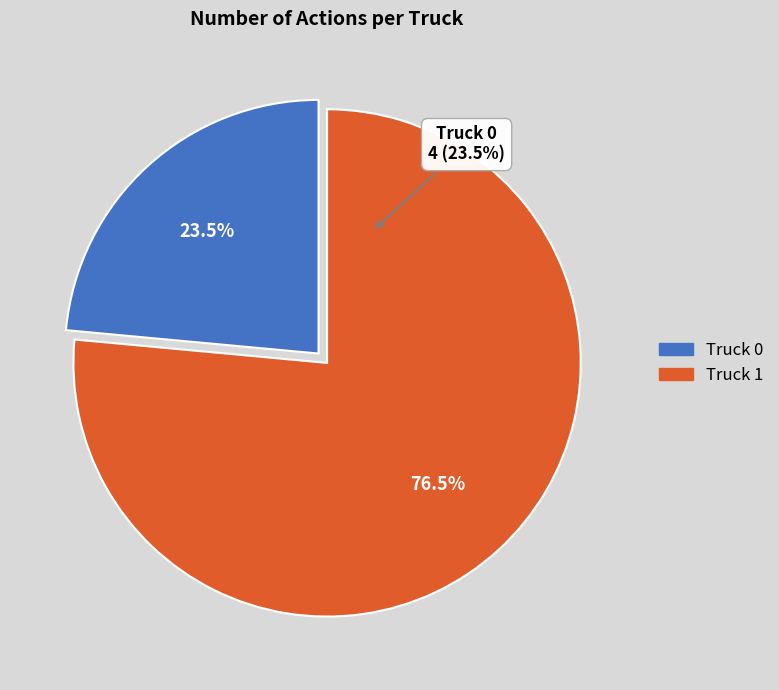

Is there any slice that represents more than half of the pie?

Yes